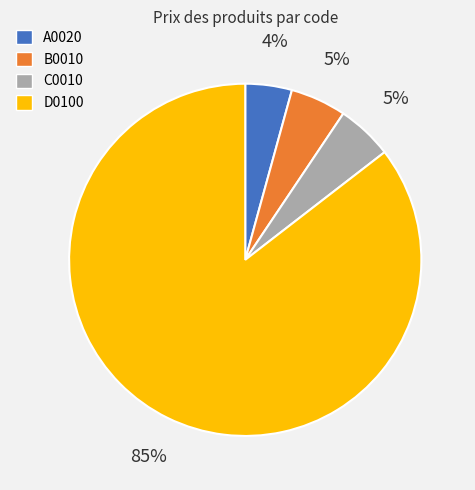

Between D0100 and A0020, which is larger?

D0100